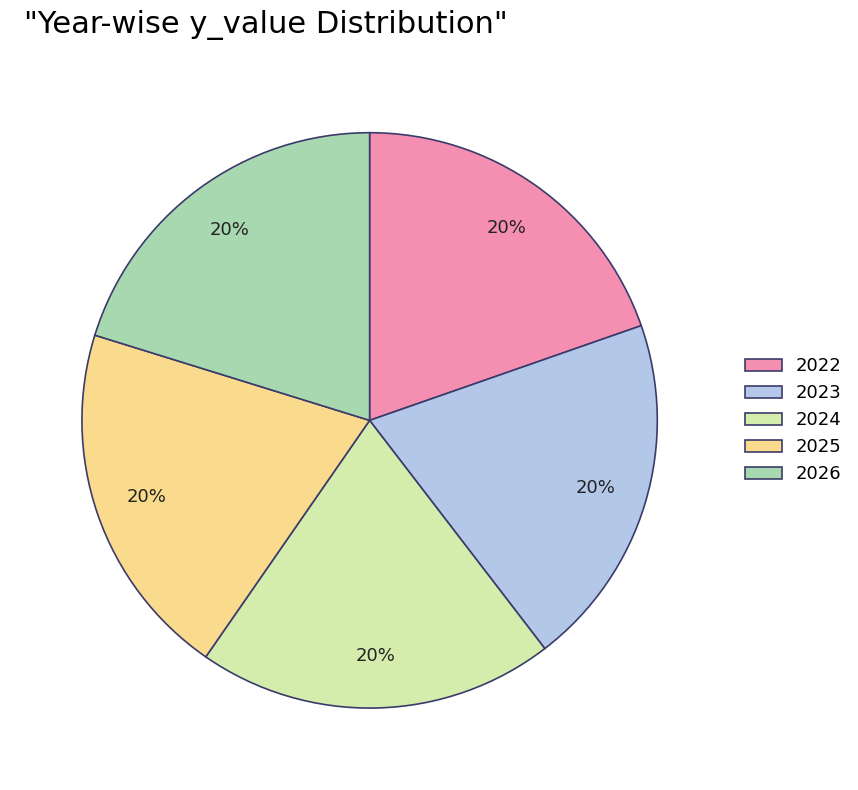

Is 2024 the majority of the pie?

No